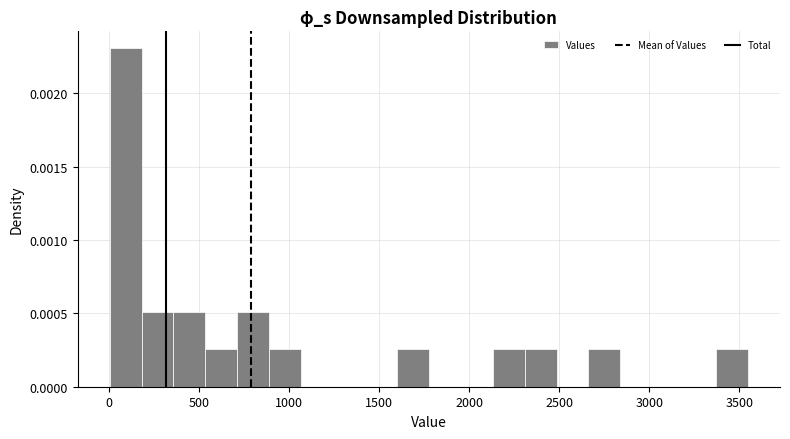

Around what value on the x-axis is the tallest bar? Give the approximate position of its centre, as read against the axis.

100